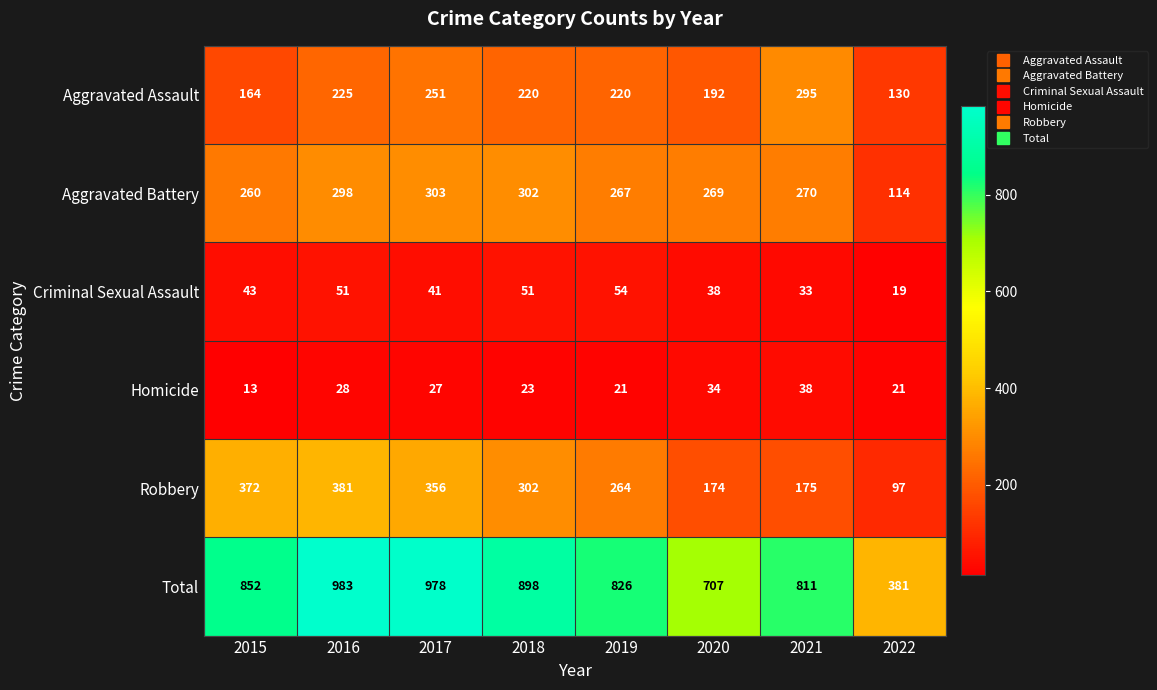

Read the Criminal Sexual Assault value at 2018, to the nearest 5.

50